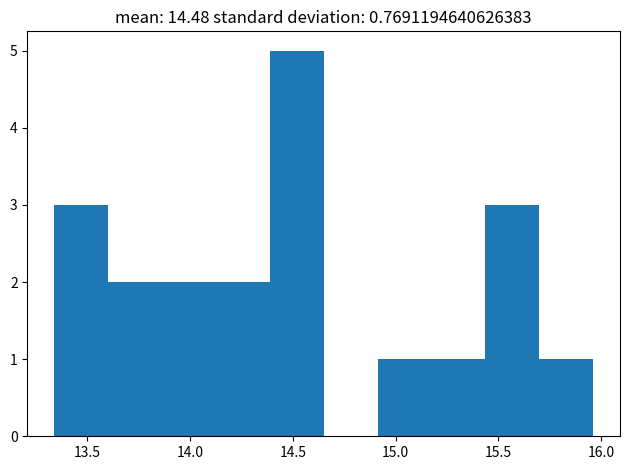

Reading left to right, list every bar in this chart as the range it spans on the x-axis followed by its height. Neither the bar edges nor the heights are printed on the chart, so give them approximately, as read against the axes.

13.35 to 13.60: 3
13.60 to 13.85: 2
13.85 to 14.15: 2
14.15 to 14.40: 2
14.40 to 14.65: 5
14.65 to 14.90: 0
14.90 to 15.15: 1
15.15 to 15.45: 1
15.45 to 15.70: 3
15.70 to 15.95: 1